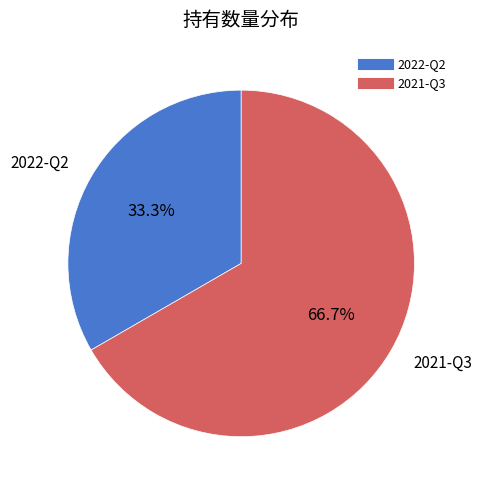

What percentage is NOT represented by 2022-Q2?

66.7%